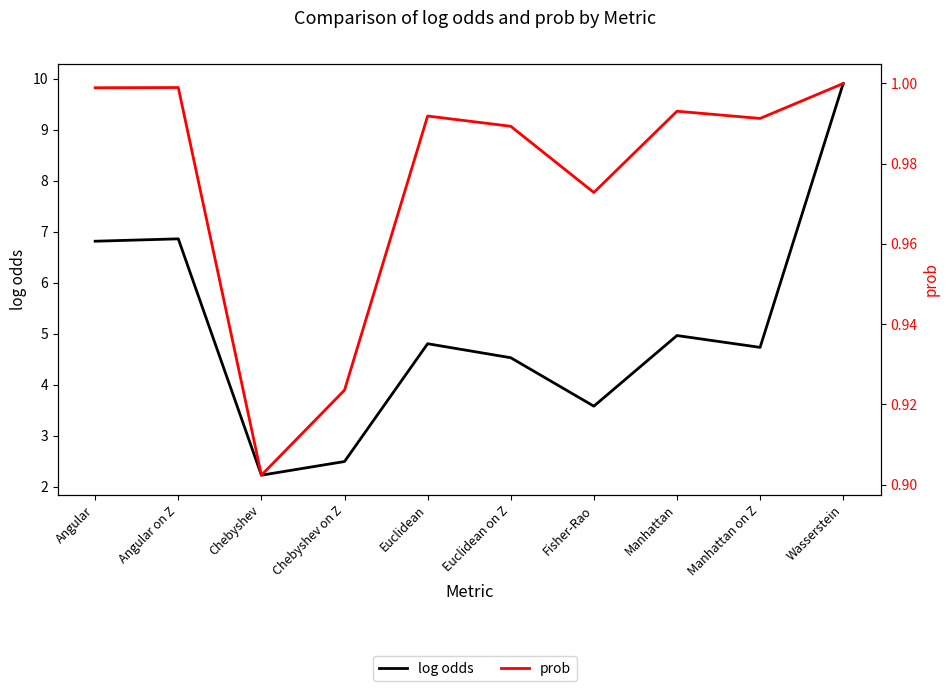

Rank the categories by log odds value from highest to lowest.

Wasserstein, Angular on Z, Angular, Manhattan, Euclidean, Manhattan on Z, Euclidean on Z, Fisher-Rao, Chebyshev on Z, Chebyshev